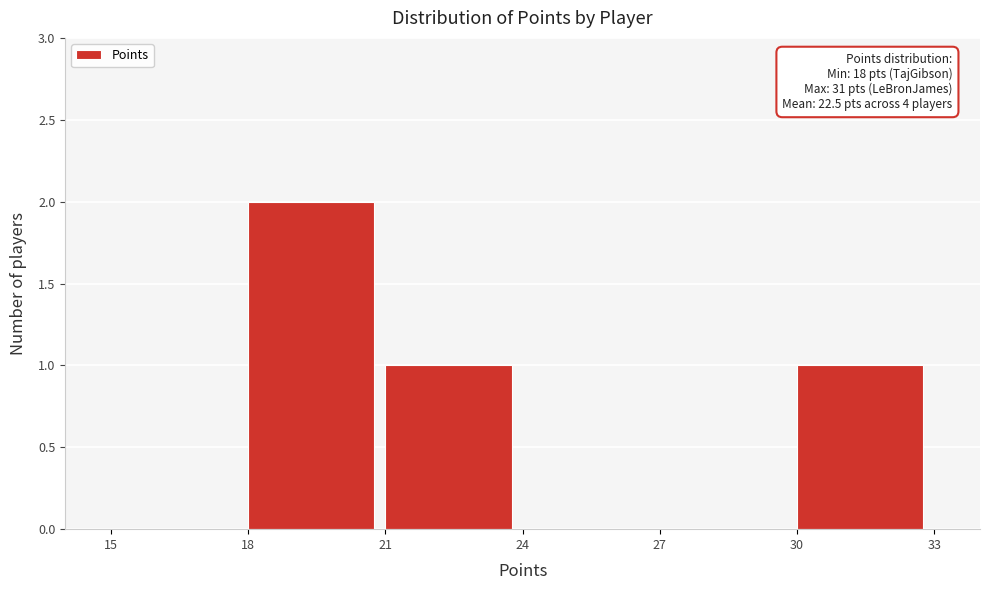

Over which range of the x-axis is the bar tallest?

18 to 21